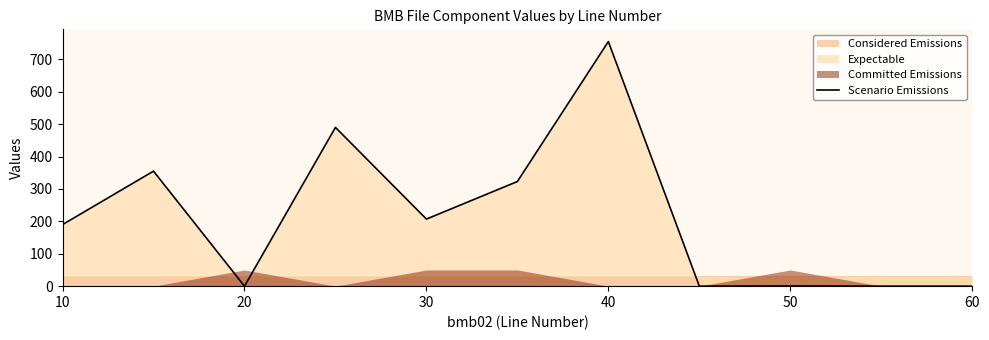

The value of Scenario Emissions at 60 is 445.2. True or false?

False